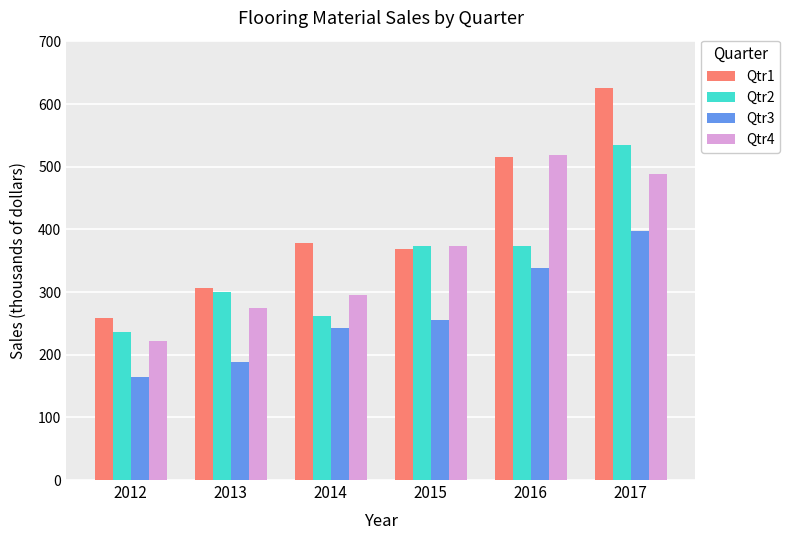

How many values in the Qtr1 series are below 379?

3